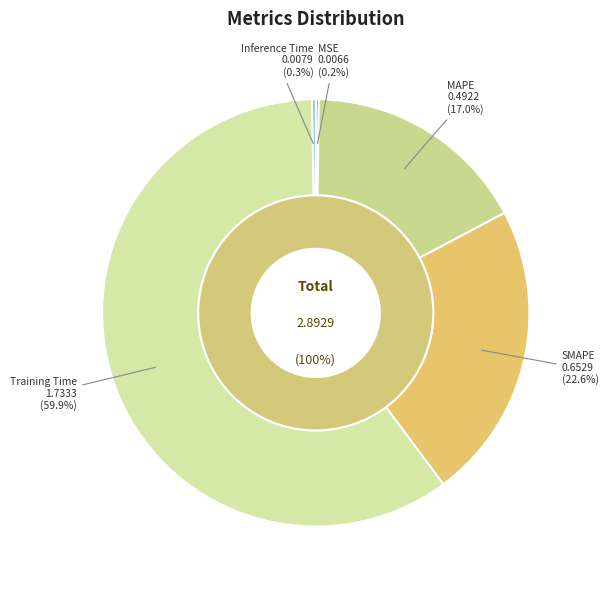

What is the change in value from SMAPE to Inference Time?

-0.6